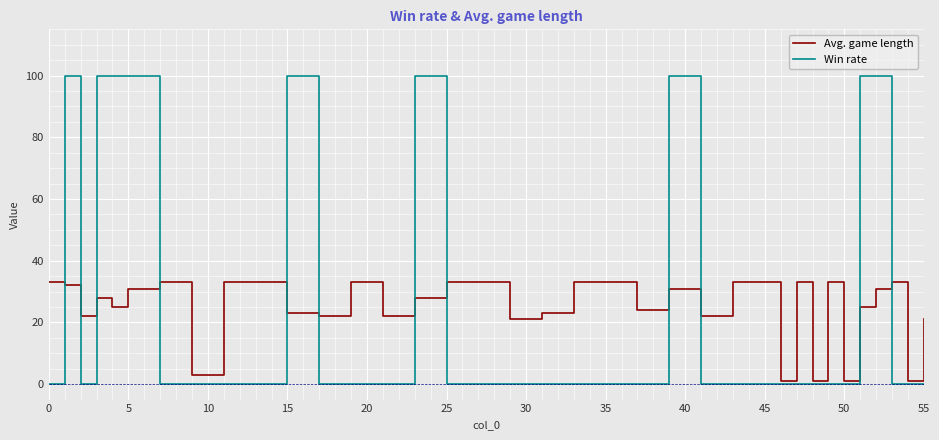

True or false: Avg. game length and Win rate intersect in this chart.

True